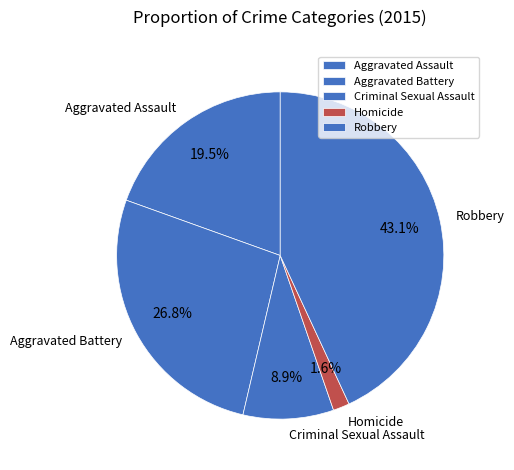

What portion of the pie excludes Homicide?

98.4%